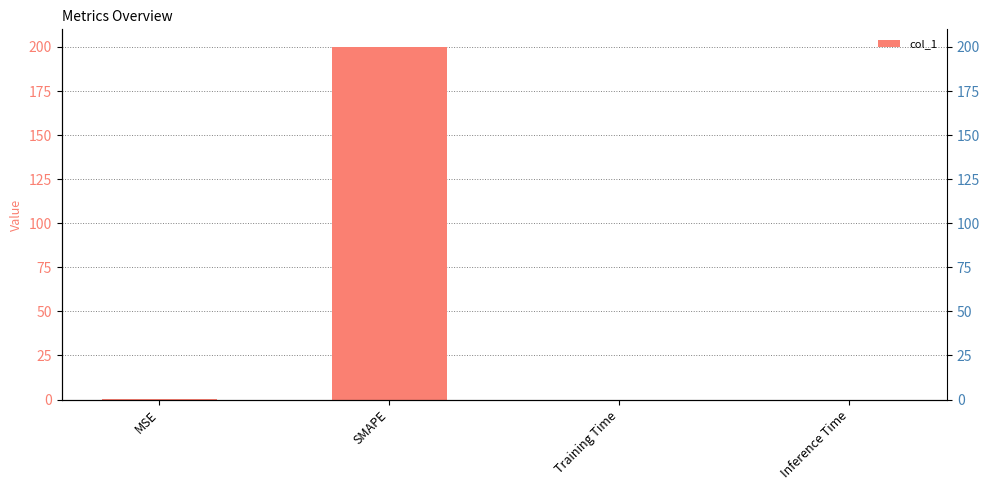

Reading left to right, list all the values displayed in this chart.

MSE=0.4	SMAPE=200.0	Training Time=0.0	Inference Time=0.0